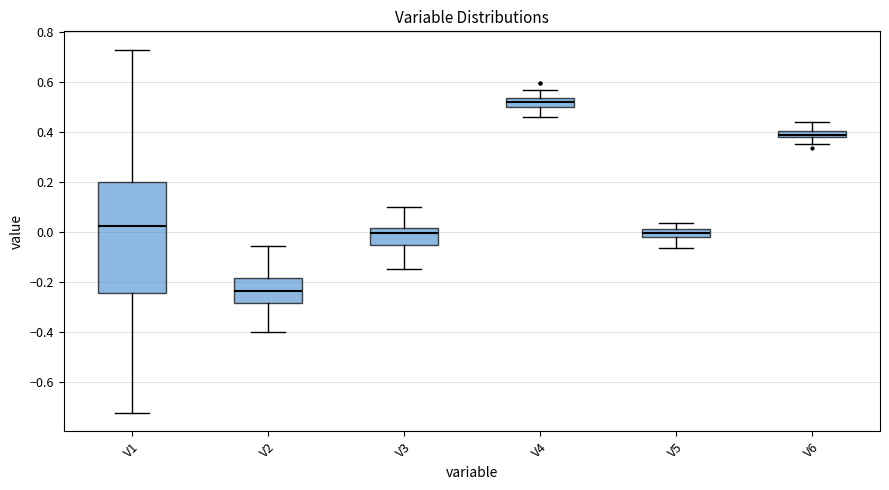

Comparing the boxes themselves (not the whiskers), which one is the tallest?

V1